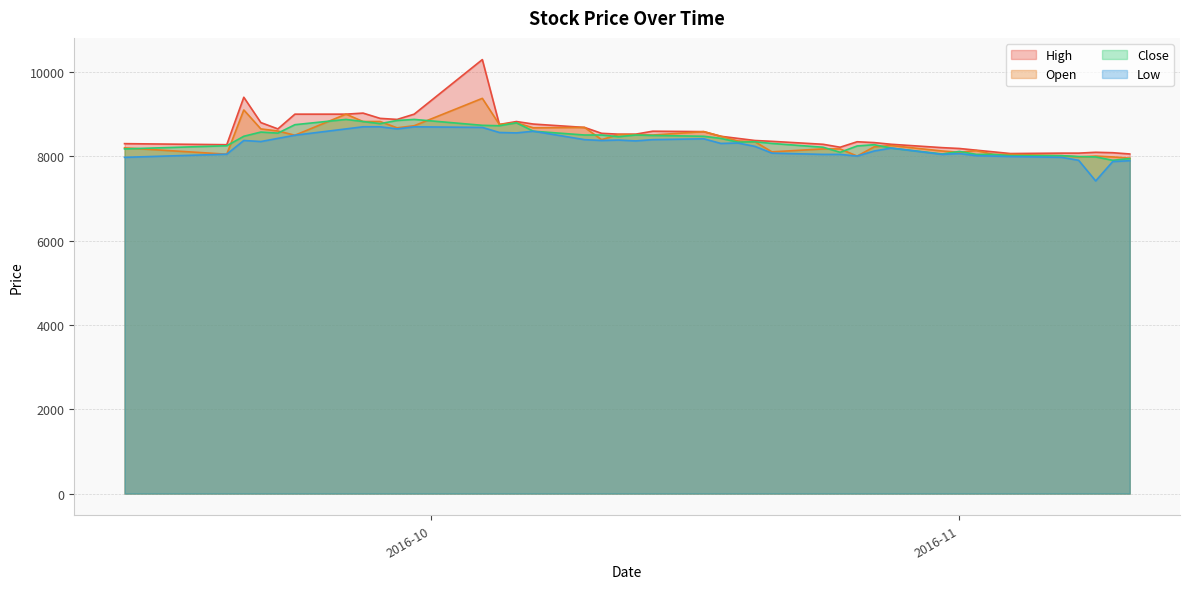

Is the value of Low at 2016-10-25 greater than the value of Close at 2016-11-09?

Yes